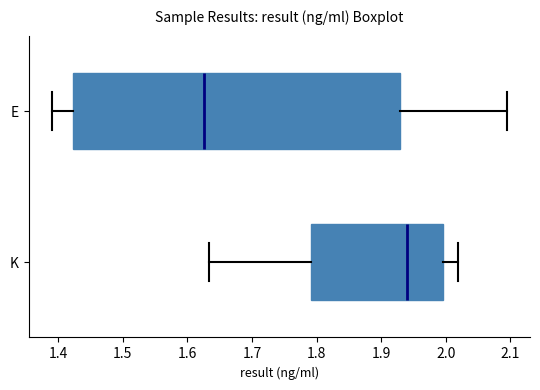

Reading bottom to top, transcribe this box plot: for each box, give where its median line is, the range the box spans, and where its two whiskers end, as read against the x-axis. The values are not printed on the chart, so give them approximately, as read against the axis.

K: median 1.94, box 1.79 to 2.00, whiskers 1.63 to 2.02
E: median 1.63, box 1.42 to 1.93, whiskers 1.39 to 2.10